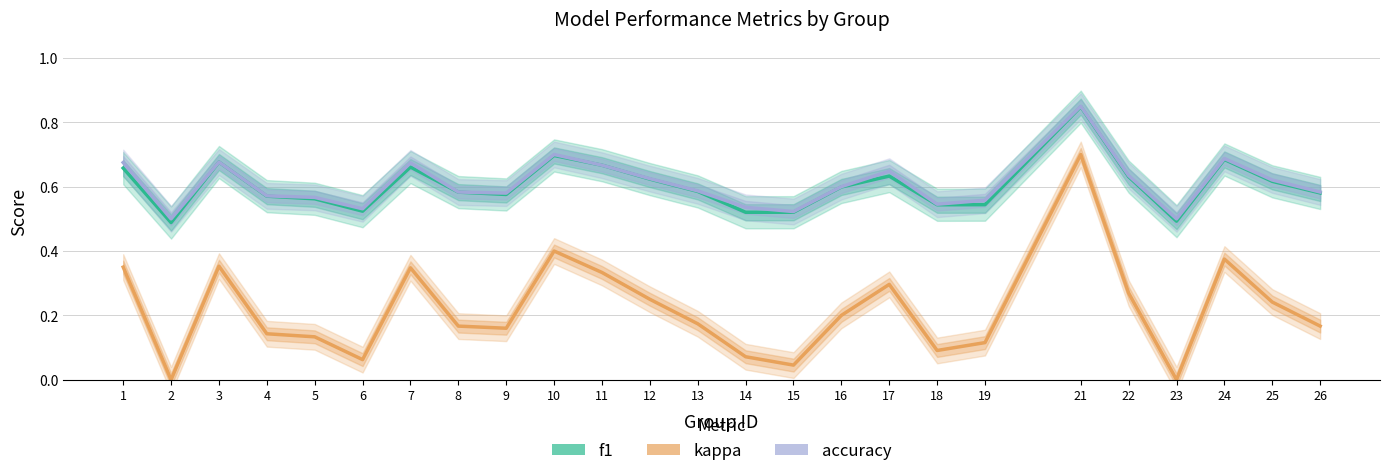

How many lines are shown in the chart?

3